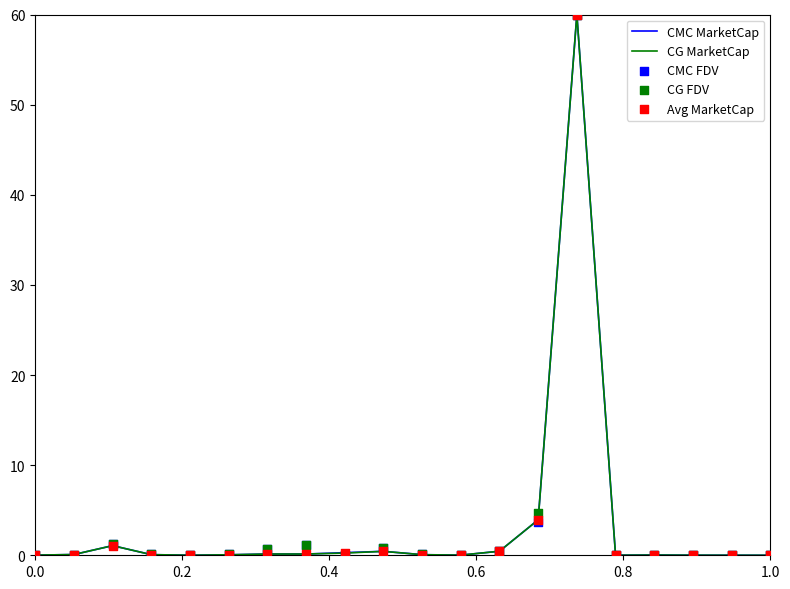

Which series contains the lowest Y value?

CMC MarketCap